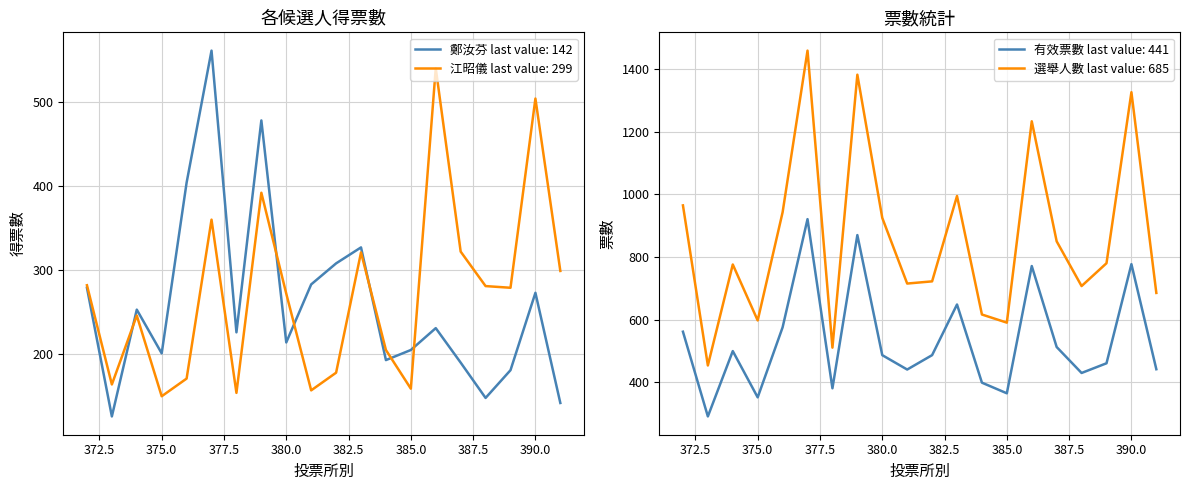

What is the difference between the 江昭儀(綠) values at 377 and 391?

61